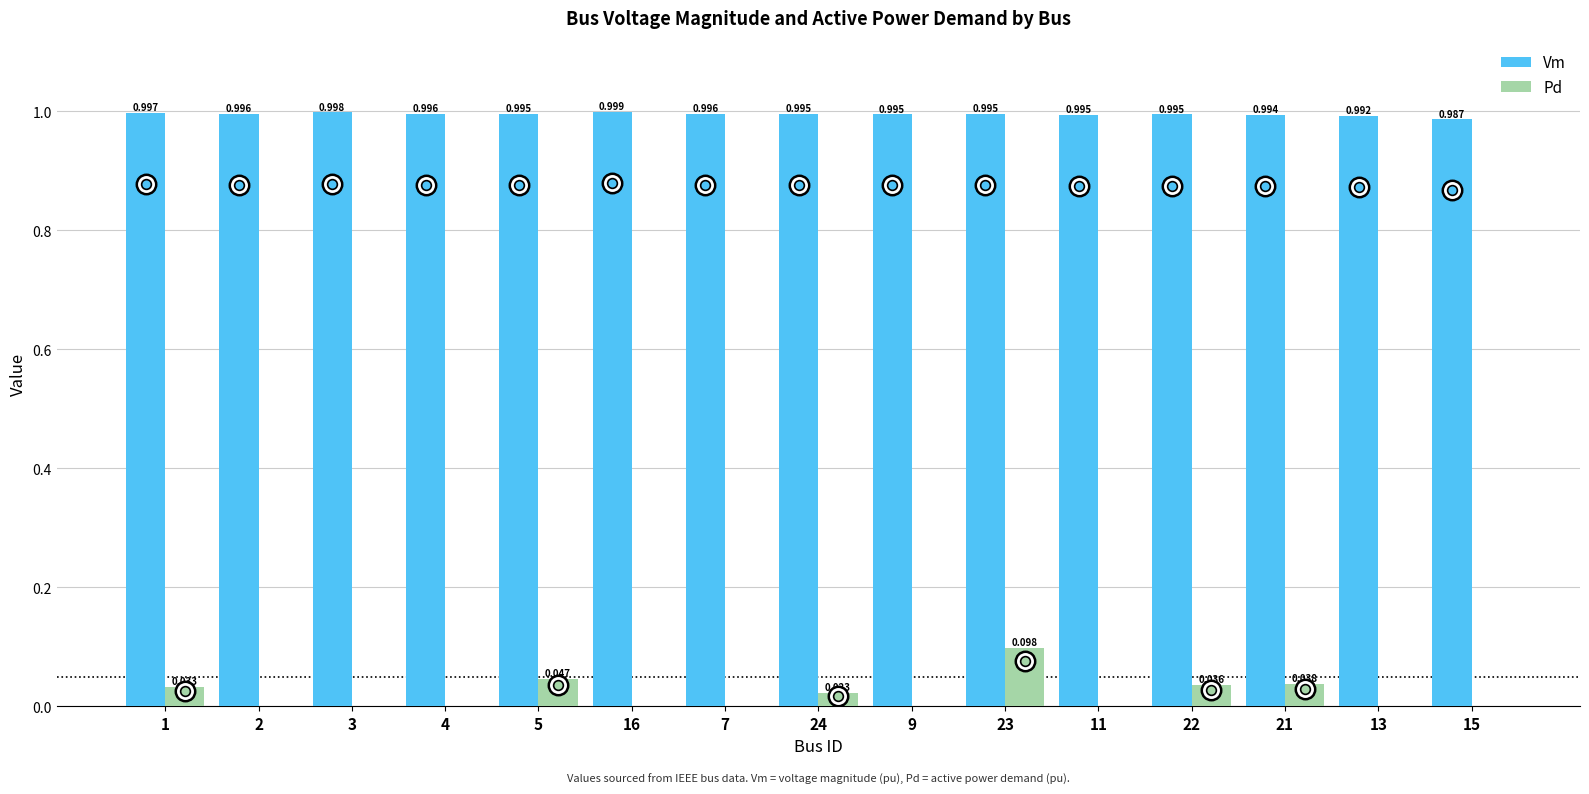

Which series has the largest total across all categories?

Vm